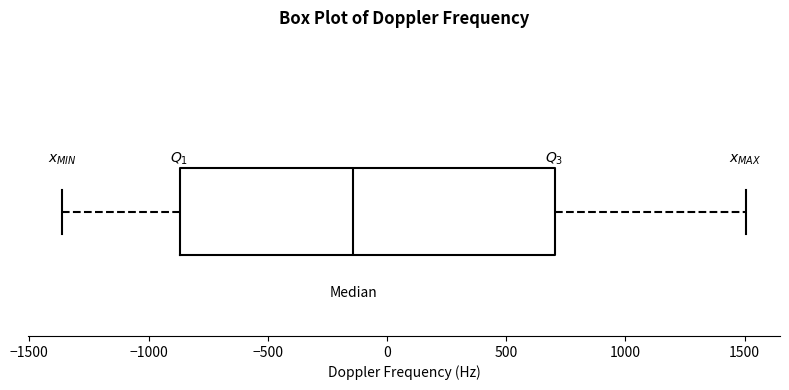

Read this box plot against the x-axis: the position of the median line, the range covered by the box, and the ends of both whiskers. The values are not printed on the chart, so give them approximately, as read against the axis.

median -150, box -850 to 700, whiskers -1350 to 1500